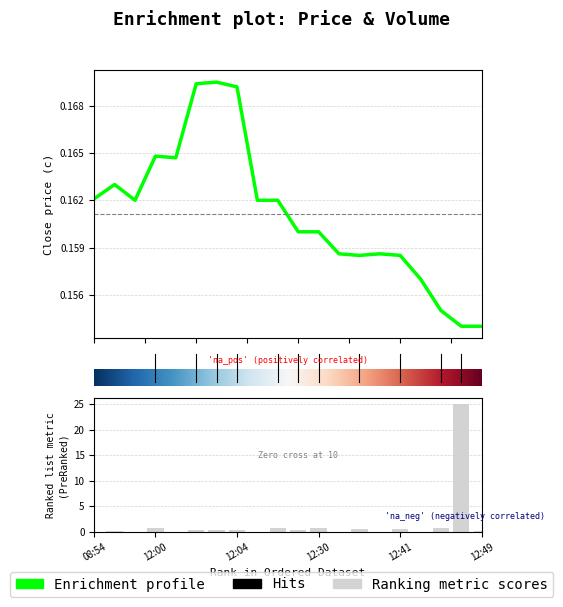

What is the sum of all v values?

31.3